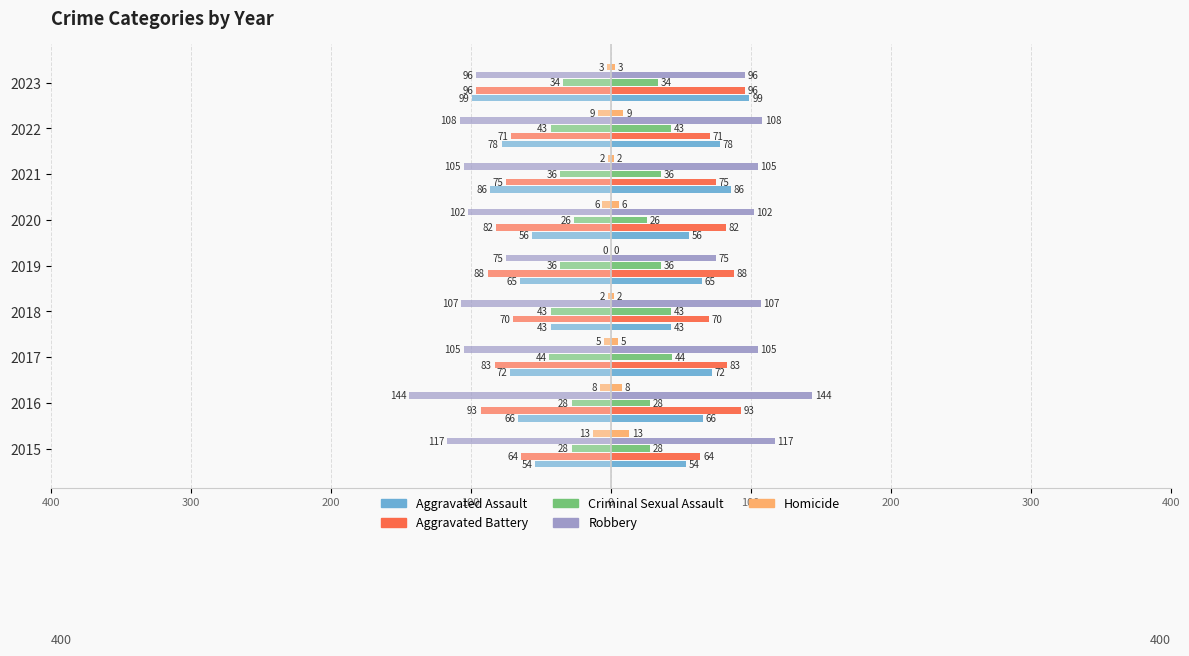

True or false: Homicide has a value of 0 at 2019.

True